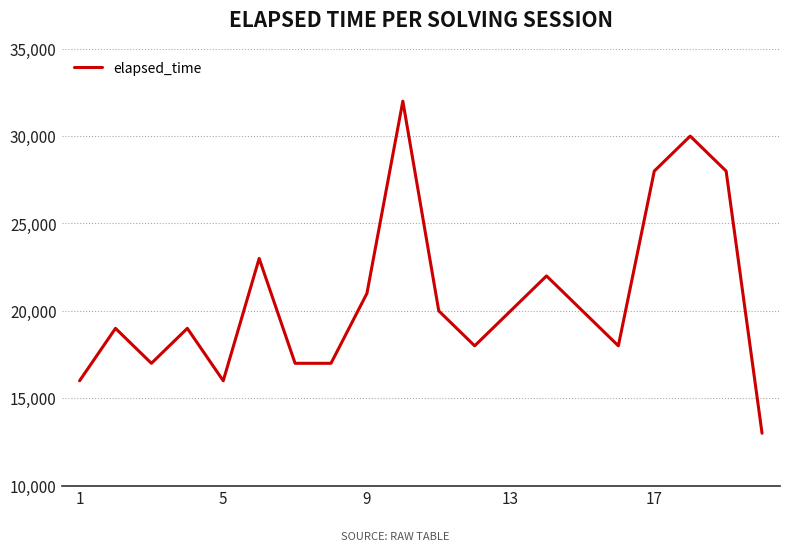

What is the smallest value displayed?

13000